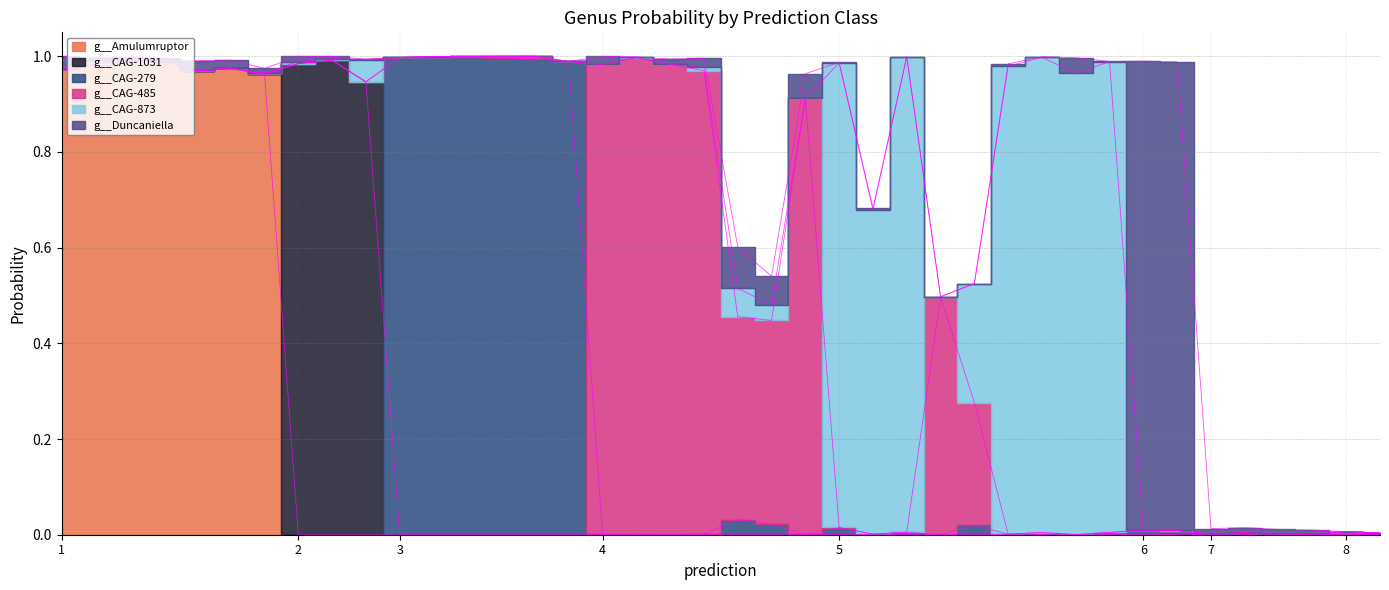

Between which two adjacent categories do g__Duncaniella and g__CAG-279 first intersect?

2 and 3